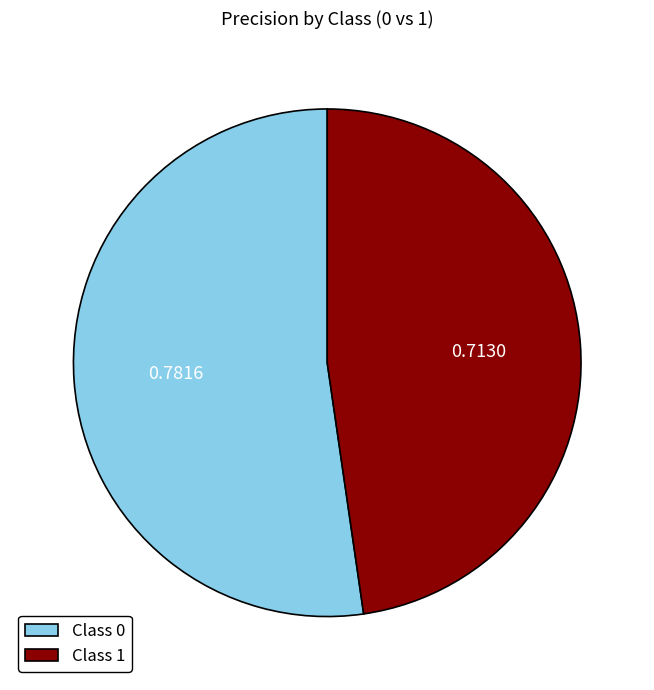

Rank the categories by value from lowest to highest.

Class 1, Class 0